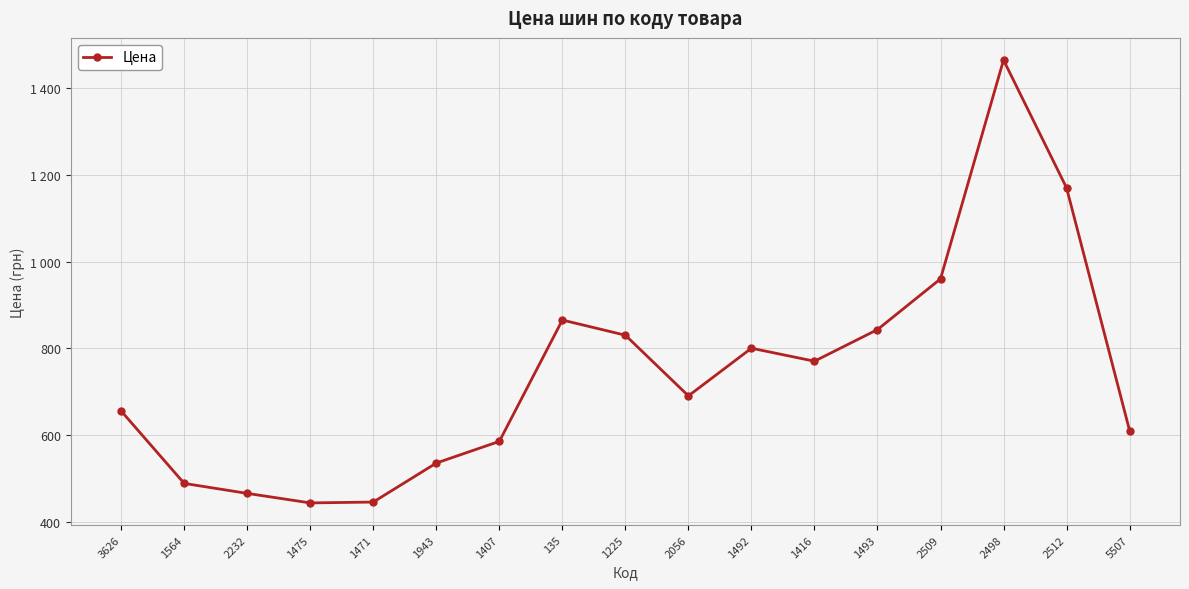

Which label corresponds to the smallest value in the chart?

1475